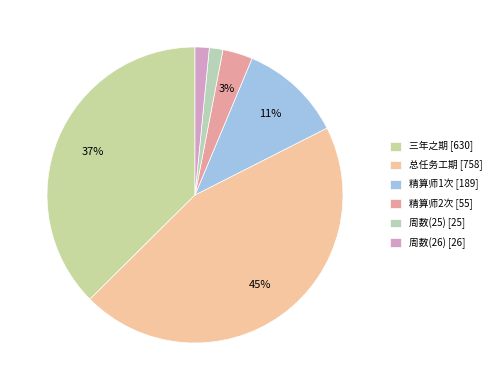

How many segments does this pie chart have?

6